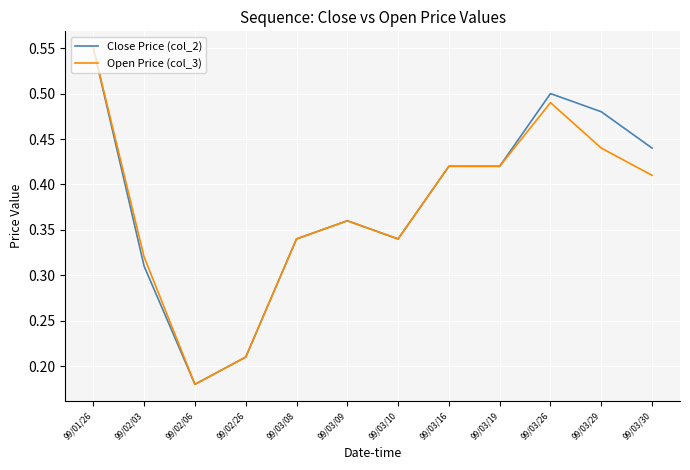

Which label corresponds to the smallest value in the chart?

99/02/06